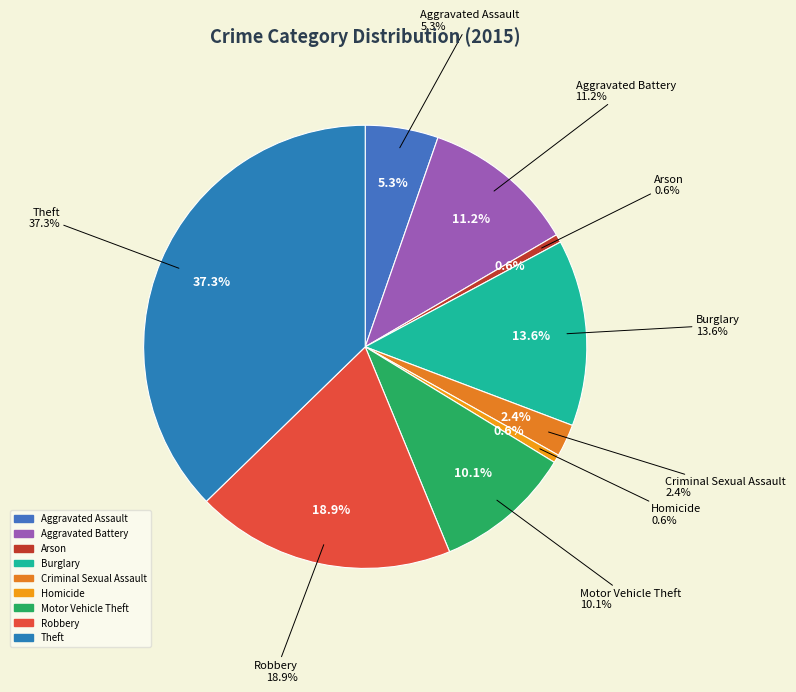

What is the largest slice in the pie chart?

Theft